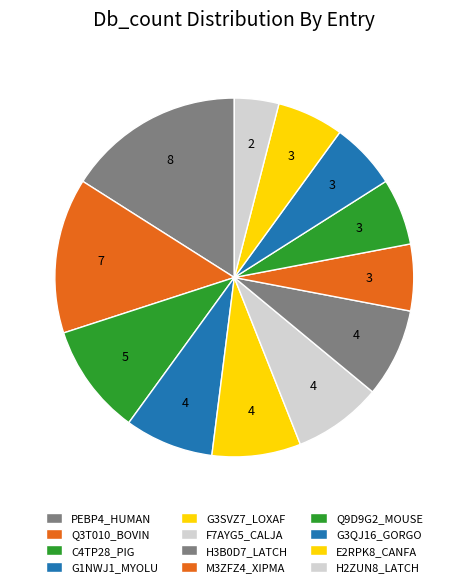

How many slices are in this pie chart?

12